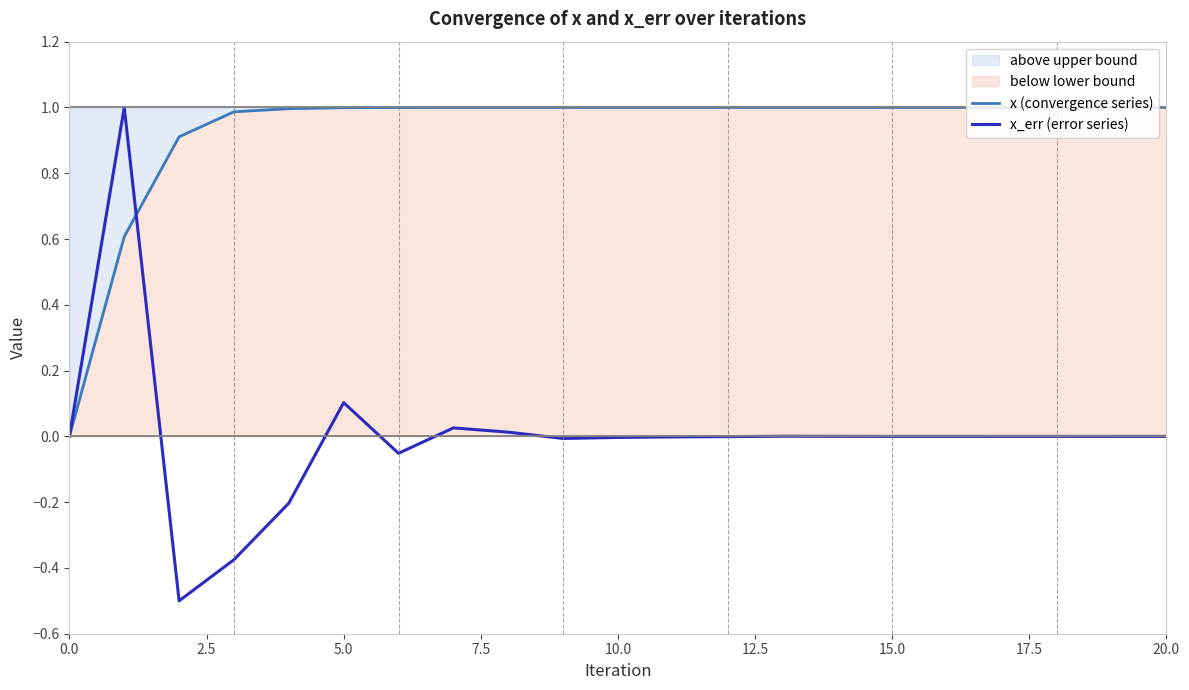

How many lines are shown in the chart?

2